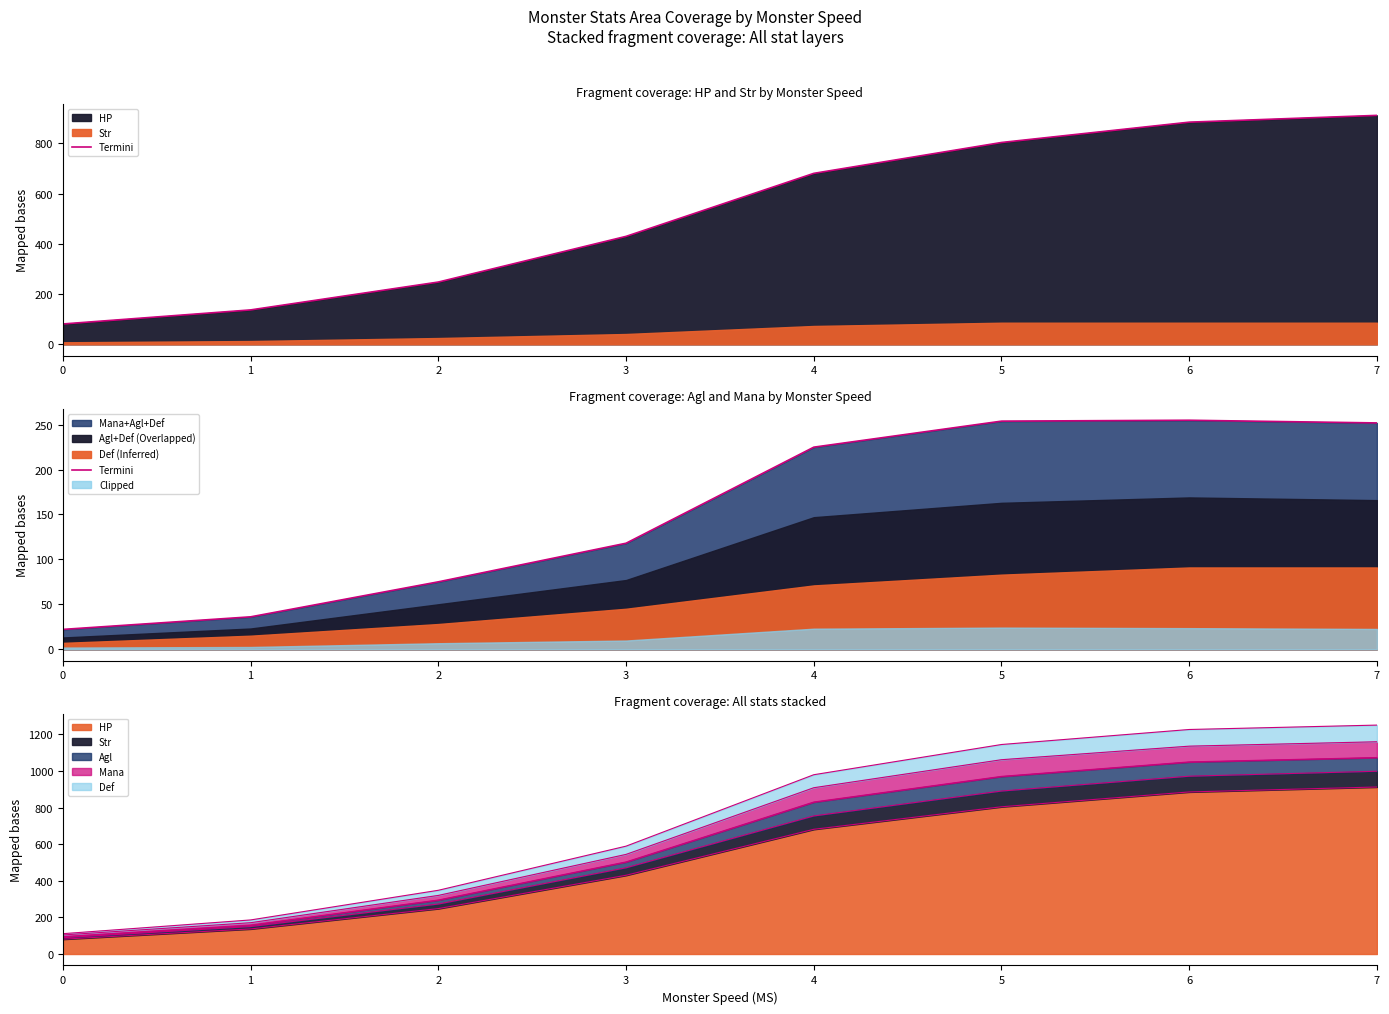

What is the sum of the values at 2 and 6?

330